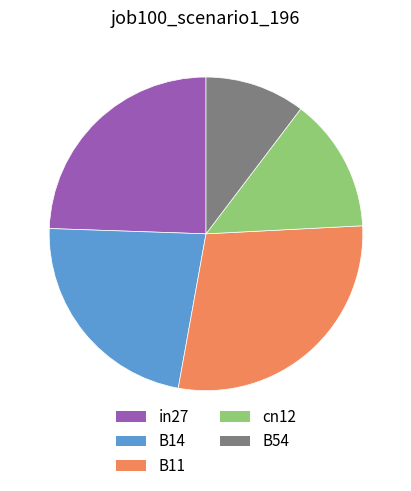

Is it true that B11 is 16% of the pie?

False